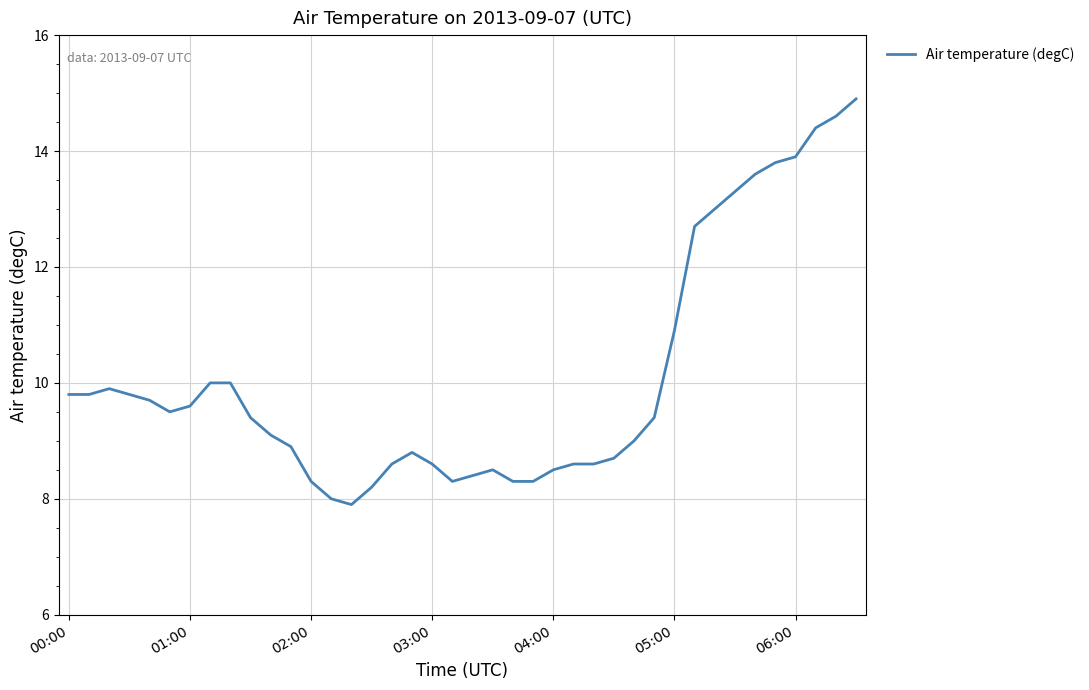

What is the minimum value shown in the chart?

7.9